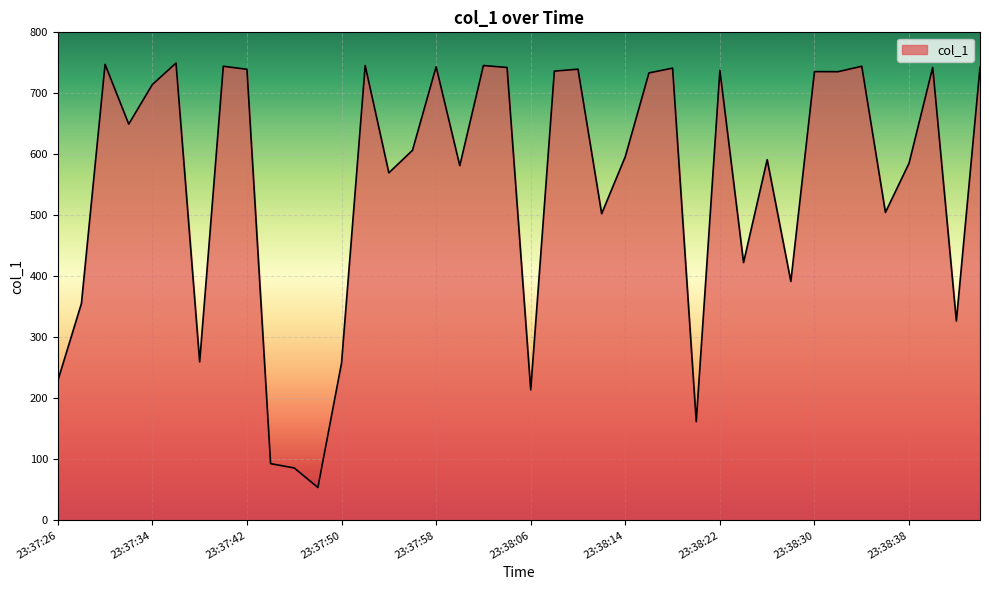

What is the smallest value displayed?

53.9